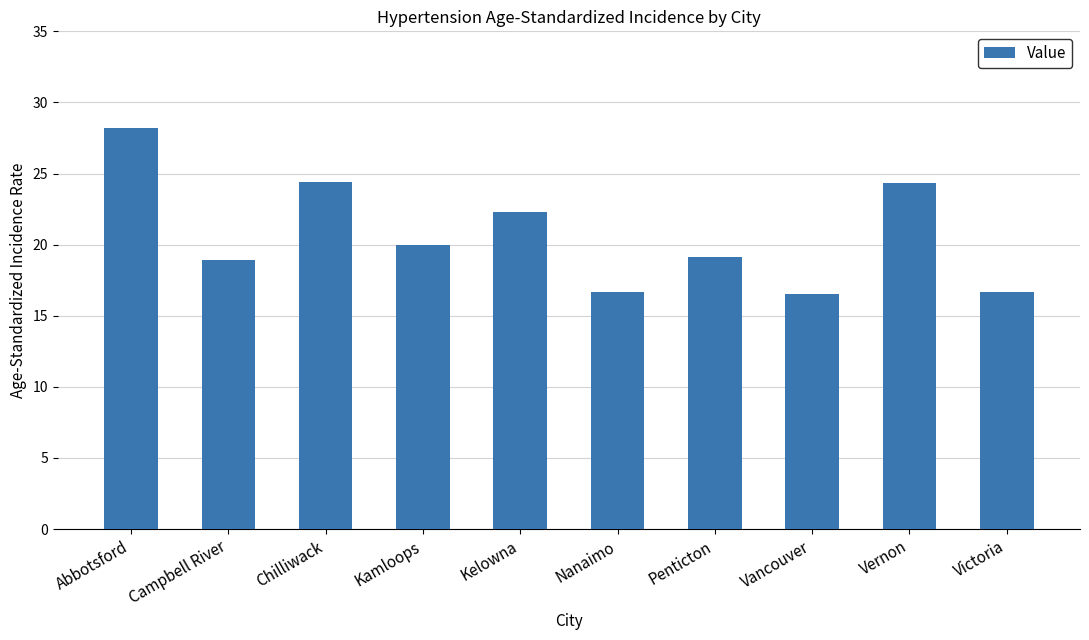

Approximately how many times larger is the value at Campbell River compared to Vernon?

0.8